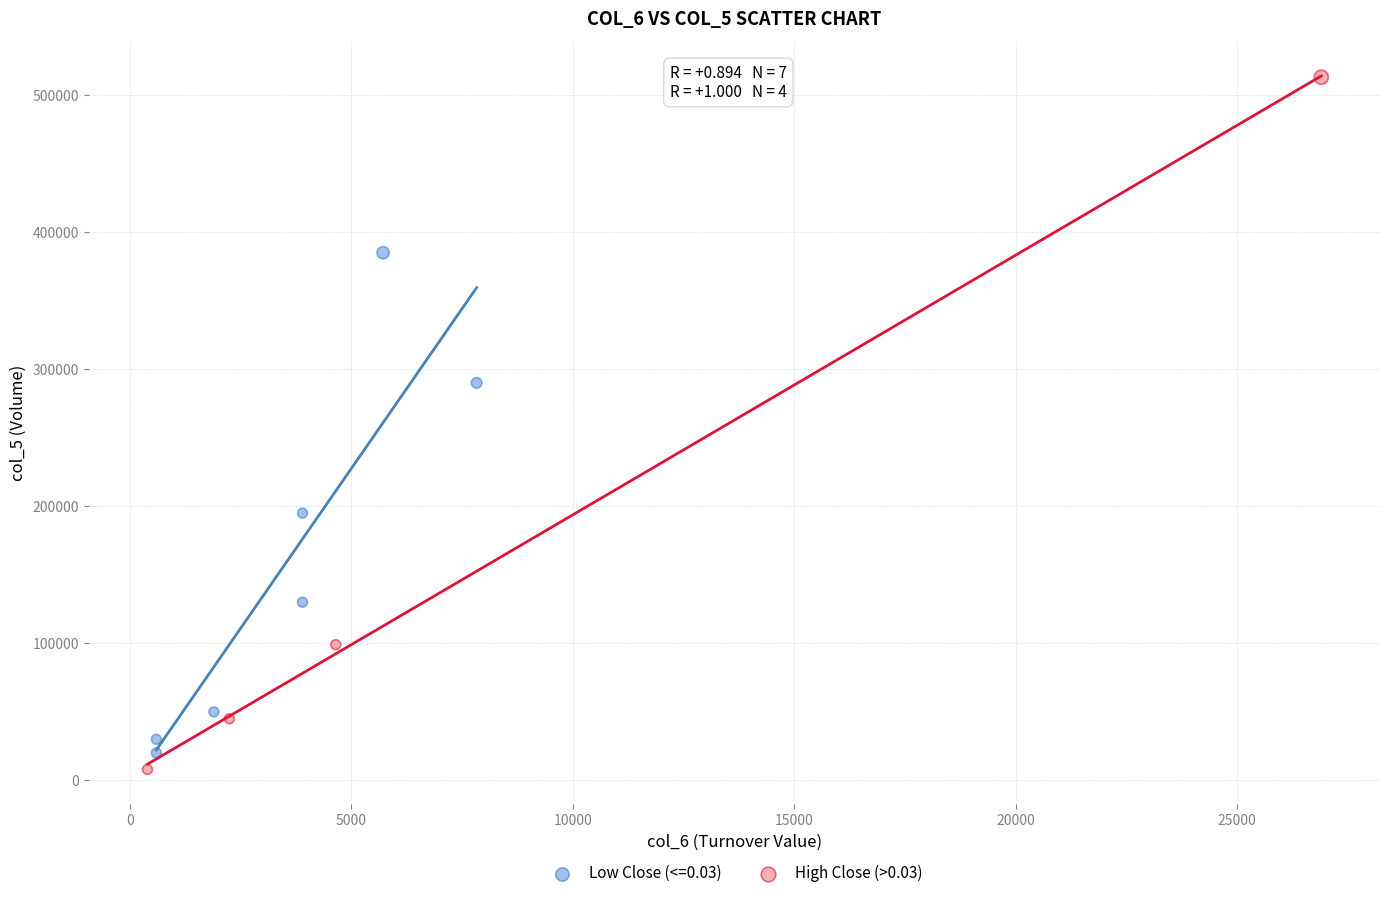

Which series contains the highest Y value?

High Close (>0.03)